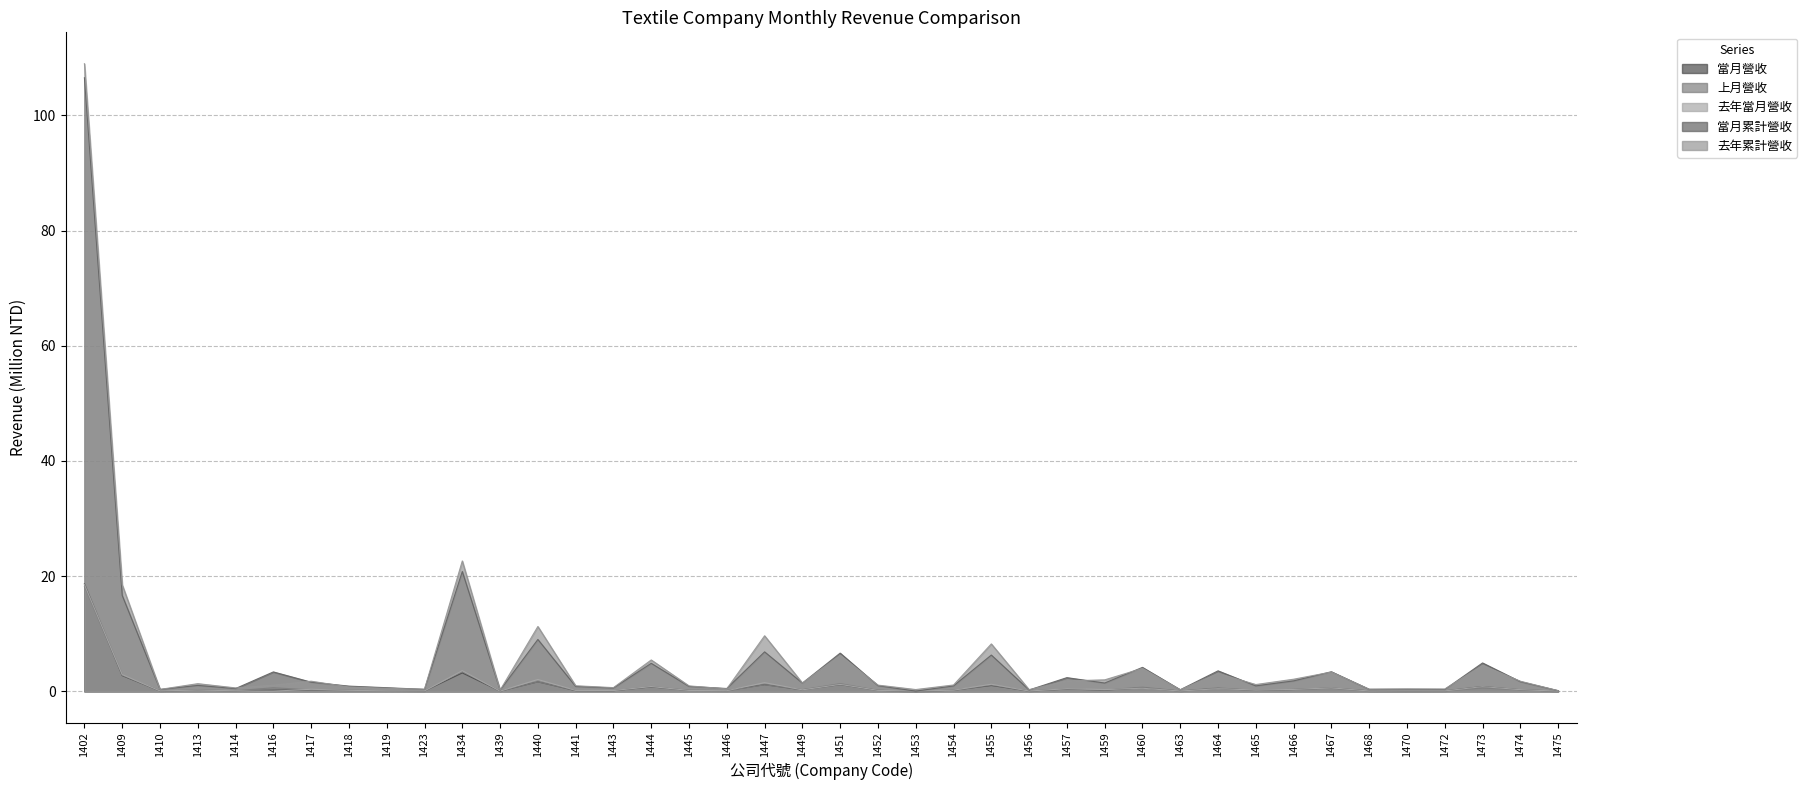

How many interior local valleys does the 當月累計營收 series have?

14